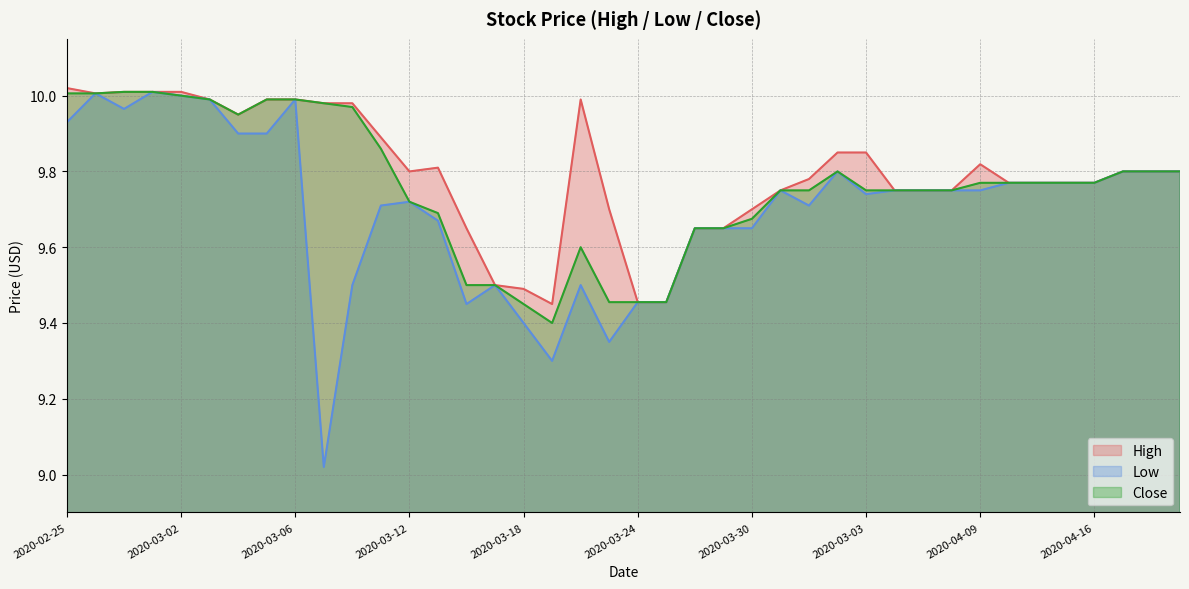

What is the difference between the second highest and minimum values in the Low series?

1.0